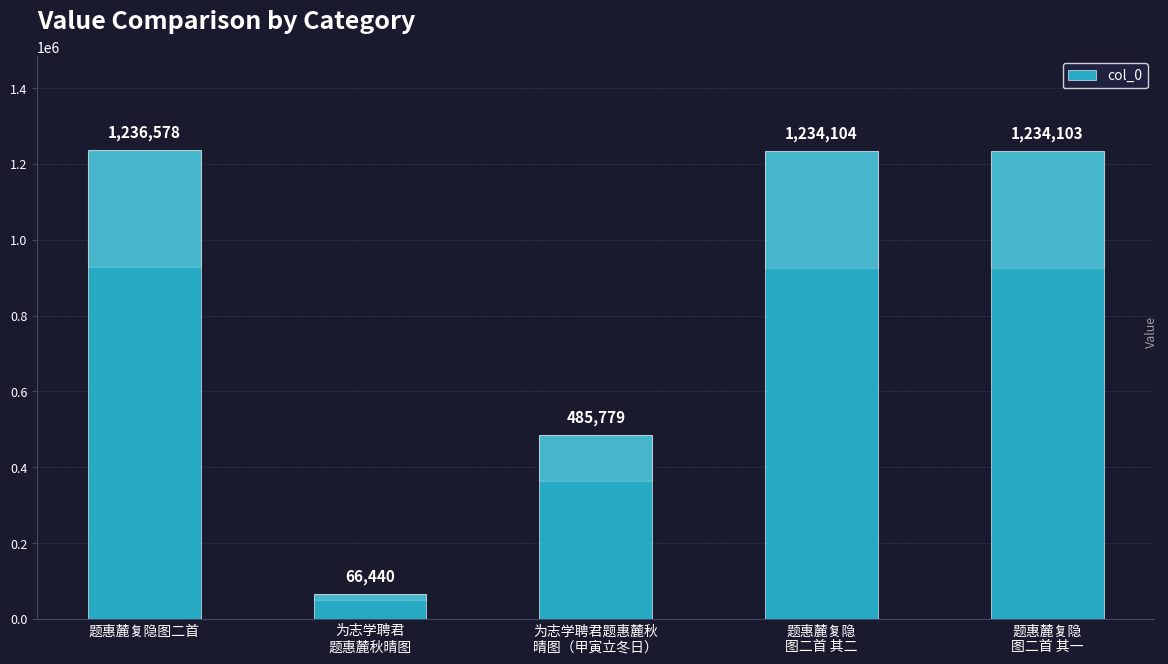

Reading right to left, extract all data points from this chart.

题惠麓复隐
图二首 其一=1234103	题惠麓复隐
图二首 其二=1234104	为志学聘君题惠麓秋
晴图（甲寅立冬日）=485779	为志学聘君
题惠麓秋晴图=66440	题惠麓复隐图二首=1236578